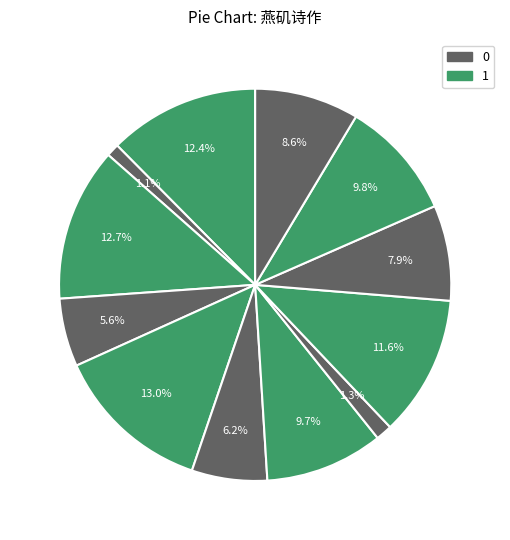

To the nearest percent, what is the average slice percentage?

8%